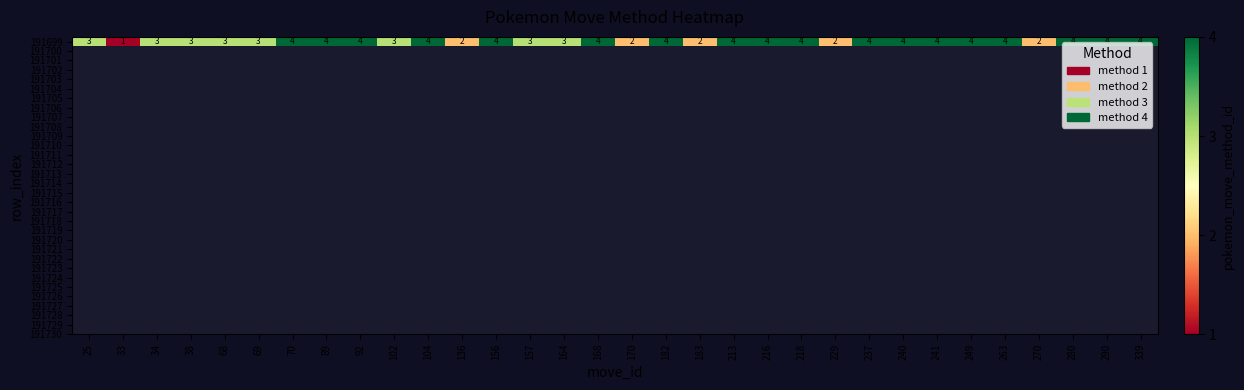

What is the change in value from 38 to 280?

+1